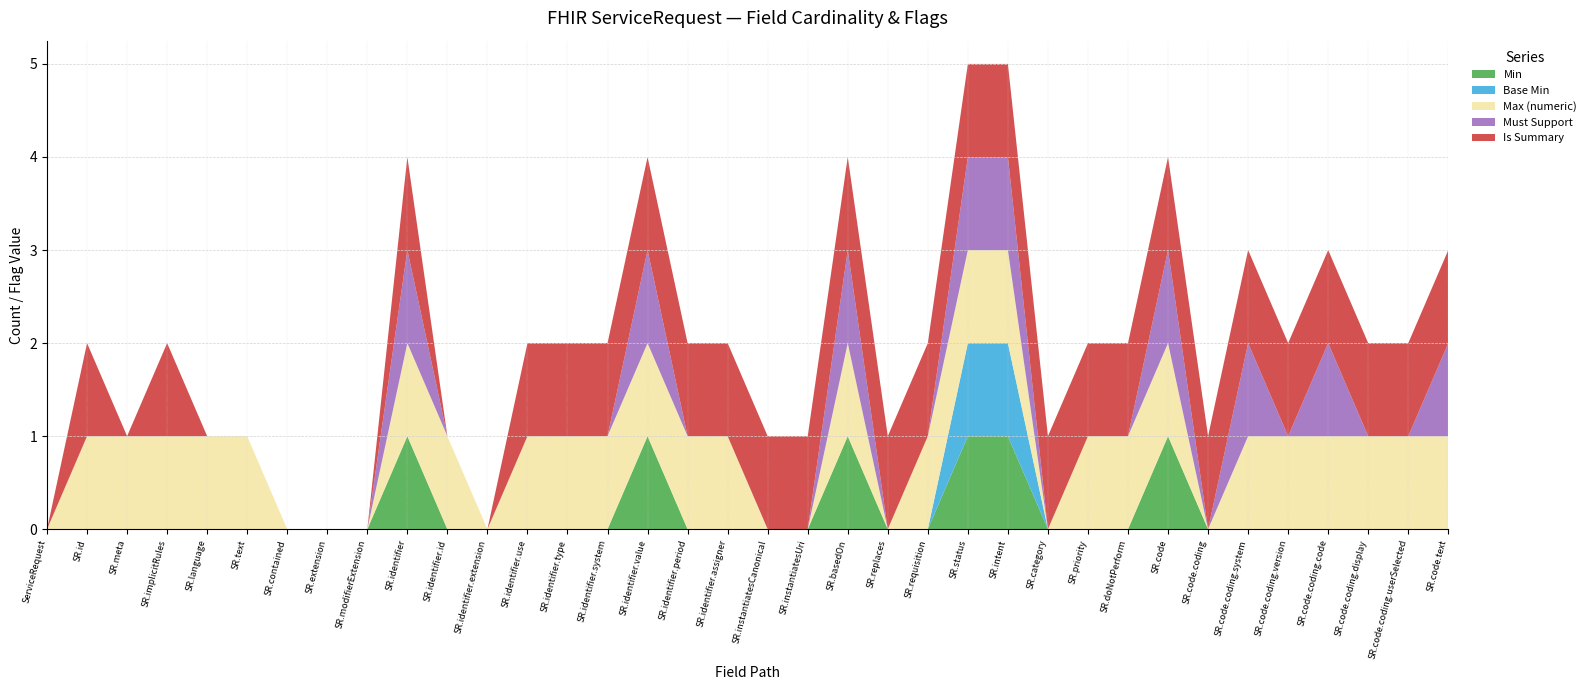

Reading left to right, what are all the values shown in this chart?

Min: ServiceRequest=0	ServiceRequest.id=0	ServiceRequest.meta=0	ServiceRequest.implicitRules=0	ServiceRequest.language=0	ServiceRequest.text=0	ServiceRequest.contained=0	ServiceRequest.extension=0	ServiceRequest.modifierExtension=0	ServiceRequest.identifier=1	ServiceRequest.identifier.id=0	ServiceRequest.identifier.extension=0	ServiceRequest.identifier.use=0	ServiceRequest.identifier.type=0	ServiceRequest.identifier.system=0	ServiceRequest.identifier.value=1	ServiceRequest.identifier.period=0	ServiceRequest.identifier.assigner=0	ServiceRequest.instantiatesCanonical=0	ServiceRequest.instantiatesUri=0	ServiceRequest.basedOn=1	ServiceRequest.replaces=0	ServiceRequest.requisition=0	ServiceRequest.status=1	ServiceRequest.intent=1	ServiceRequest.category=0	ServiceRequest.priority=0	ServiceRequest.doNotPerform=0	ServiceRequest.code=1	ServiceRequest.code.coding=0	ServiceRequest.code.coding.system=0	ServiceRequest.code.coding.version=0	ServiceRequest.code.coding.code=0	ServiceRequest.code.coding.display=0	ServiceRequest.code.coding.userSelected=0	ServiceRequest.code.text=0
Base Min: ServiceRequest=0	ServiceRequest.id=0	ServiceRequest.meta=0	ServiceRequest.implicitRules=0	ServiceRequest.language=0	ServiceRequest.text=0	ServiceRequest.contained=0	ServiceRequest.extension=0	ServiceRequest.modifierExtension=0	ServiceRequest.identifier=0	ServiceRequest.identifier.id=0	ServiceRequest.identifier.extension=0	ServiceRequest.identifier.use=0	ServiceRequest.identifier.type=0	ServiceRequest.identifier.system=0	ServiceRequest.identifier.value=0	ServiceRequest.identifier.period=0	ServiceRequest.identifier.assigner=0	ServiceRequest.instantiatesCanonical=0	ServiceRequest.instantiatesUri=0	ServiceRequest.basedOn=0	ServiceRequest.replaces=0	ServiceRequest.requisition=0	ServiceRequest.status=1	ServiceRequest.intent=1	ServiceRequest.category=0	ServiceRequest.priority=0	ServiceRequest.doNotPerform=0	ServiceRequest.code=0	ServiceRequest.code.coding=0	ServiceRequest.code.coding.system=0	ServiceRequest.code.coding.version=0	ServiceRequest.code.coding.code=0	ServiceRequest.code.coding.display=0	ServiceRequest.code.coding.userSelected=0	ServiceRequest.code.text=0
Max (numeric): ServiceRequest=0	ServiceRequest.id=1	ServiceRequest.meta=1	ServiceRequest.implicitRules=1	ServiceRequest.language=1	ServiceRequest.text=1	ServiceRequest.contained=0	ServiceRequest.extension=0	ServiceRequest.modifierExtension=0	ServiceRequest.identifier=1	ServiceRequest.identifier.id=1	ServiceRequest.identifier.extension=0	ServiceRequest.identifier.use=1	ServiceRequest.identifier.type=1	ServiceRequest.identifier.system=1	ServiceRequest.identifier.value=1	ServiceRequest.identifier.period=1	ServiceRequest.identifier.assigner=1	ServiceRequest.instantiatesCanonical=0	ServiceRequest.instantiatesUri=0	ServiceRequest.basedOn=1	ServiceRequest.replaces=0	ServiceRequest.requisition=1	ServiceRequest.status=1	ServiceRequest.intent=1	ServiceRequest.category=0	ServiceRequest.priority=1	ServiceRequest.doNotPerform=1	ServiceRequest.code=1	ServiceRequest.code.coding=0	ServiceRequest.code.coding.system=1	ServiceRequest.code.coding.version=1	ServiceRequest.code.coding.code=1	ServiceRequest.code.coding.display=1	ServiceRequest.code.coding.userSelected=1	ServiceRequest.code.text=1
Must Support: ServiceRequest=0	ServiceRequest.id=0	ServiceRequest.meta=0	ServiceRequest.implicitRules=0	ServiceRequest.language=0	ServiceRequest.text=0	ServiceRequest.contained=0	ServiceRequest.extension=0	ServiceRequest.modifierExtension=0	ServiceRequest.identifier=1	ServiceRequest.identifier.id=0	ServiceRequest.identifier.extension=0	ServiceRequest.identifier.use=0	ServiceRequest.identifier.type=0	ServiceRequest.identifier.system=0	ServiceRequest.identifier.value=1	ServiceRequest.identifier.period=0	ServiceRequest.identifier.assigner=0	ServiceRequest.instantiatesCanonical=0	ServiceRequest.instantiatesUri=0	ServiceRequest.basedOn=1	ServiceRequest.replaces=0	ServiceRequest.requisition=0	ServiceRequest.status=1	ServiceRequest.intent=1	ServiceRequest.category=0	ServiceRequest.priority=0	ServiceRequest.doNotPerform=0	ServiceRequest.code=1	ServiceRequest.code.coding=0	ServiceRequest.code.coding.system=1	ServiceRequest.code.coding.version=0	ServiceRequest.code.coding.code=1	ServiceRequest.code.coding.display=0	ServiceRequest.code.coding.userSelected=0	ServiceRequest.code.text=1
Is Summary: ServiceRequest=0	ServiceRequest.id=1	ServiceRequest.meta=0	ServiceRequest.implicitRules=1	ServiceRequest.language=0	ServiceRequest.text=0	ServiceRequest.contained=0	ServiceRequest.extension=0	ServiceRequest.modifierExtension=0	ServiceRequest.identifier=1	ServiceRequest.identifier.id=0	ServiceRequest.identifier.extension=0	ServiceRequest.identifier.use=1	ServiceRequest.identifier.type=1	ServiceRequest.identifier.system=1	ServiceRequest.identifier.value=1	ServiceRequest.identifier.period=1	ServiceRequest.identifier.assigner=1	ServiceRequest.instantiatesCanonical=1	ServiceRequest.instantiatesUri=1	ServiceRequest.basedOn=1	ServiceRequest.replaces=1	ServiceRequest.requisition=1	ServiceRequest.status=1	ServiceRequest.intent=1	ServiceRequest.category=1	ServiceRequest.priority=1	ServiceRequest.doNotPerform=1	ServiceRequest.code=1	ServiceRequest.code.coding=1	ServiceRequest.code.coding.system=1	ServiceRequest.code.coding.version=1	ServiceRequest.code.coding.code=1	ServiceRequest.code.coding.display=1	ServiceRequest.code.coding.userSelected=1	ServiceRequest.code.text=1